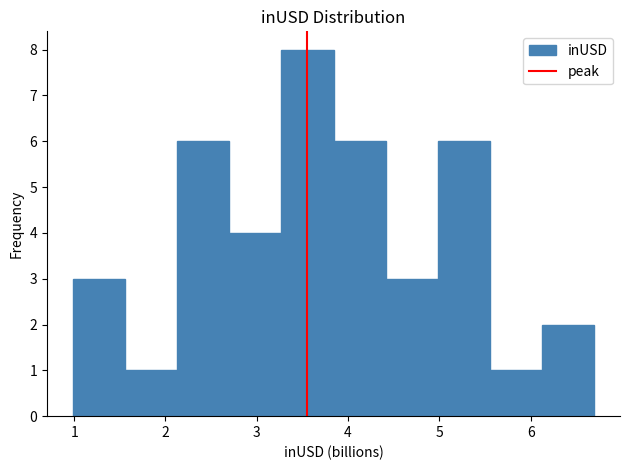

Over which range of the x-axis is the bar tallest?

3.3 to 3.8